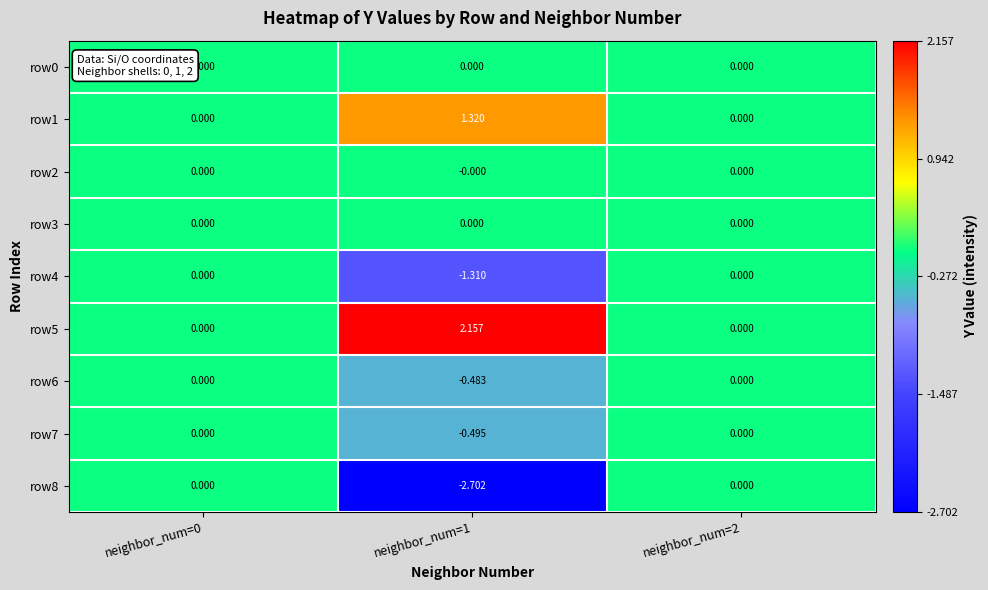

At which category is the sum across all series the highest?

neighbor_num=0